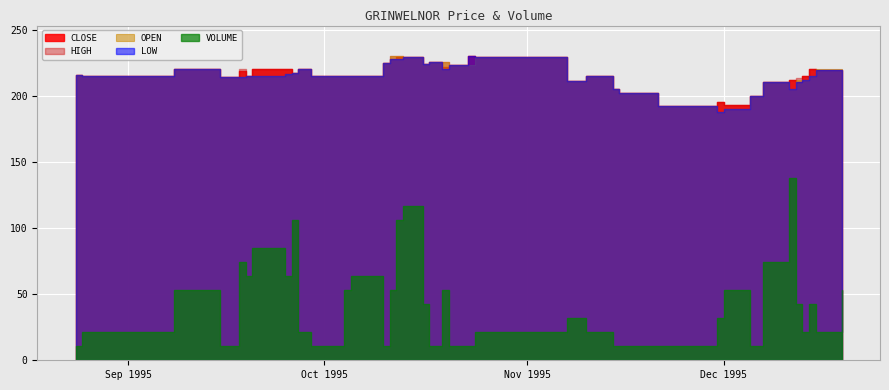

Which series changed the most between 1995-09-08 and 1995-12-14?

VOLUME